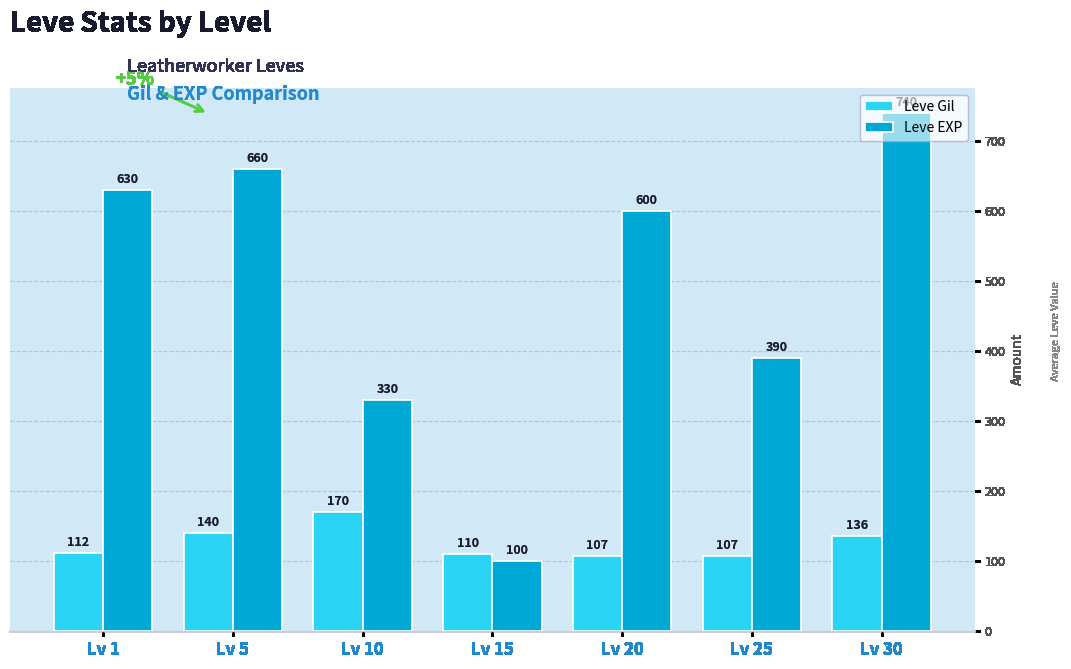

Reading left to right, list all the values displayed in this chart.

Leve Gil: 112	140	170	110	107	107	136
Leve EXP: 630	660	330	100	600	390	740